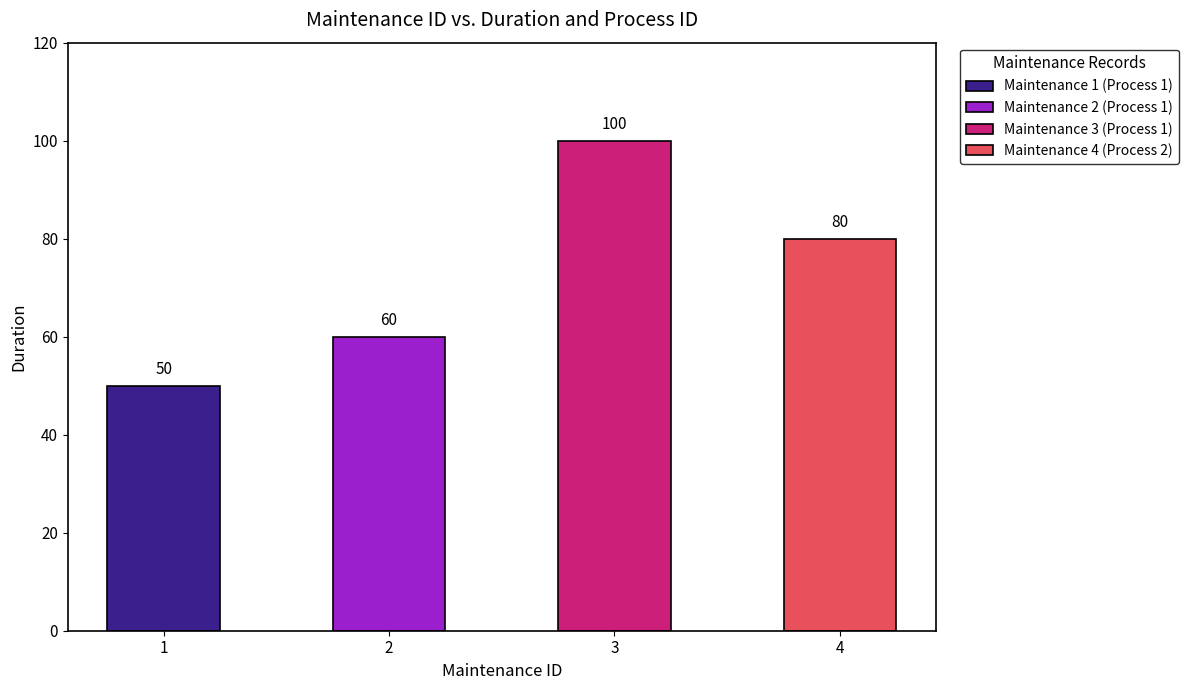

What is the ratio of the value at 4 to the value at 3?

0.8